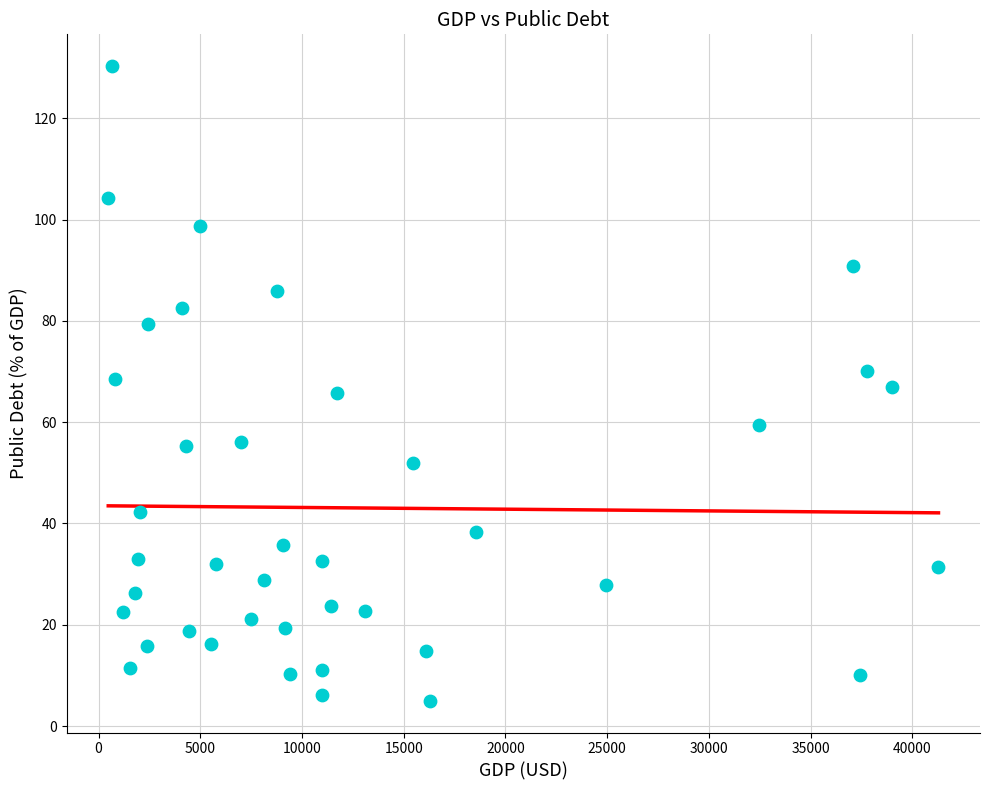

What is the range of Y values (max minus min)?

125.3